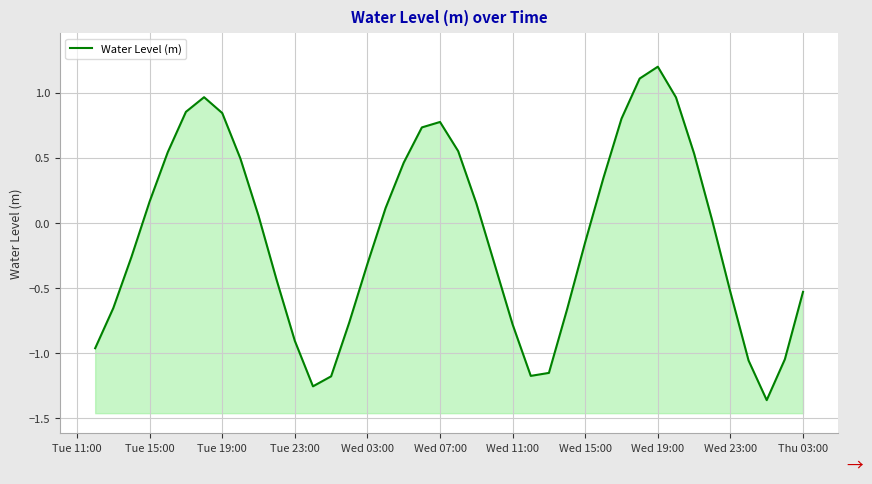

The chart shows a value of 0.8 at Wed 19:00. True or false?

False